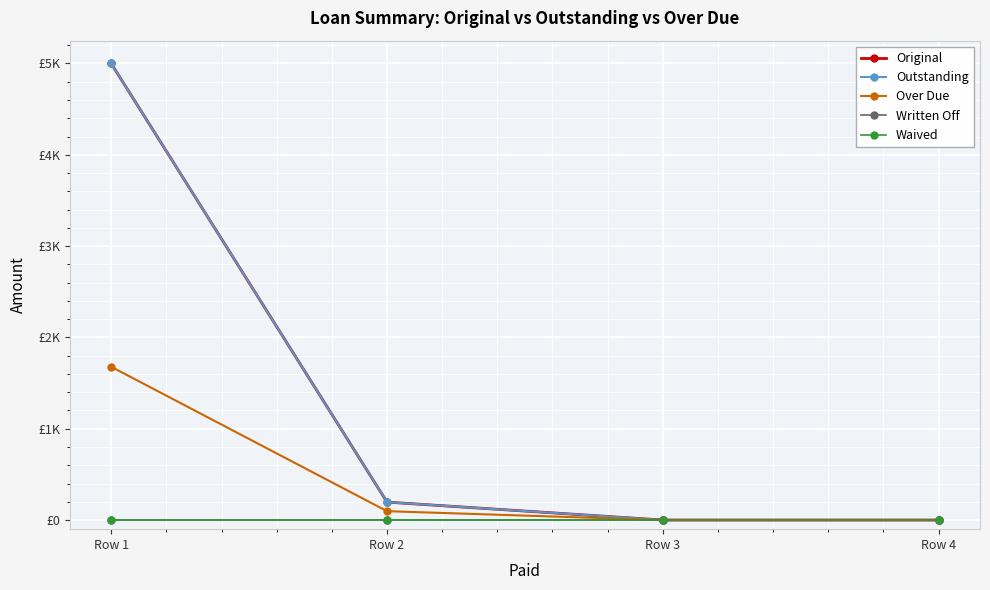

Reading right to left, transcribe all the data shown in this chart.

Original: 0.0	0.0	196.4	5000.0
Outstanding: 0.0	0.0	196.4	5000.0
Over Due: 0.0	0.0	97.0	1678.5
Written Off: 0.0	0.0	0.0	0.0
Waived: 0.0	0.0	0.0	0.0